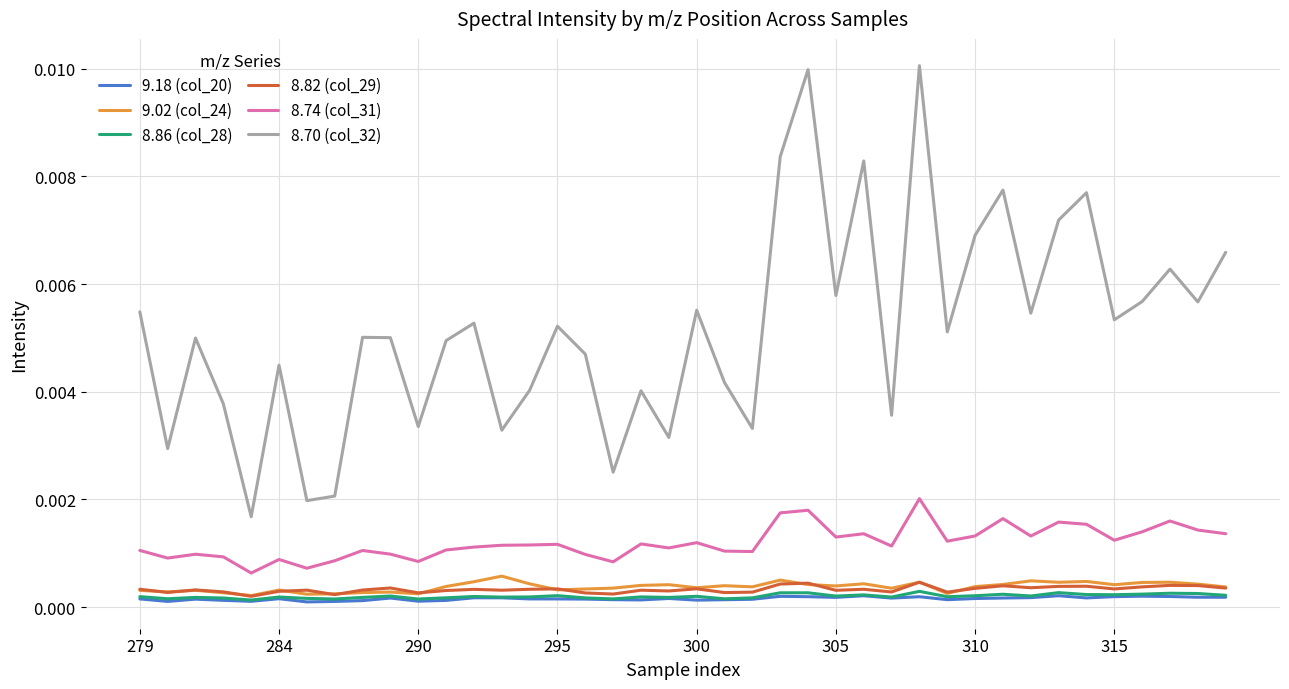

Which series has the largest total across all categories?

8.70 (col_32)